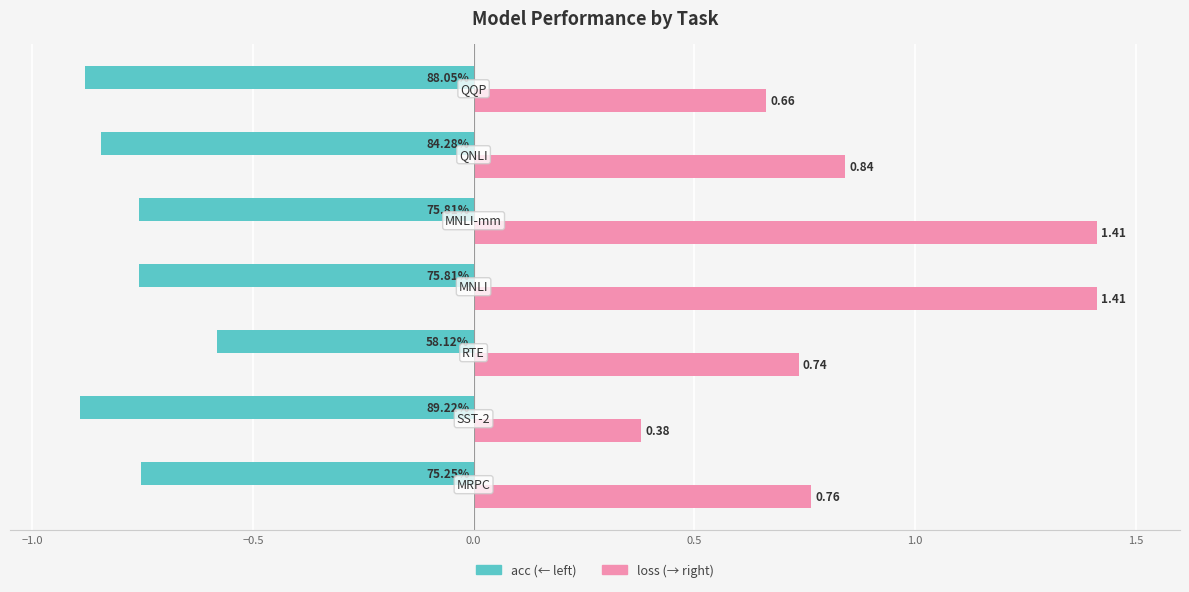

What is the value of the loss bar at the 3rd from the left?

0.7